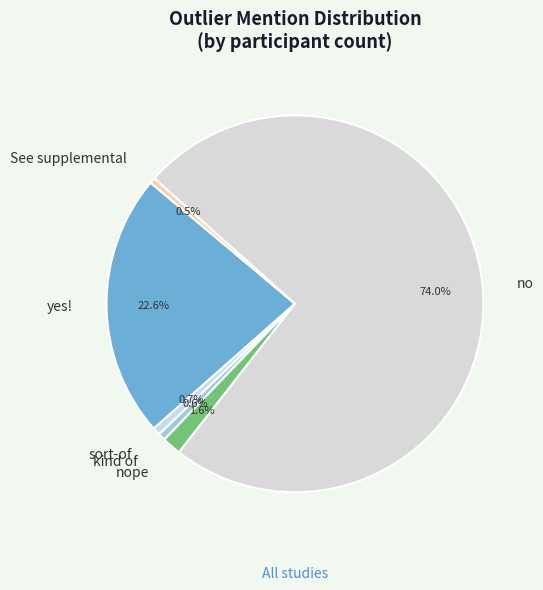

How many segments does this pie chart have?

6